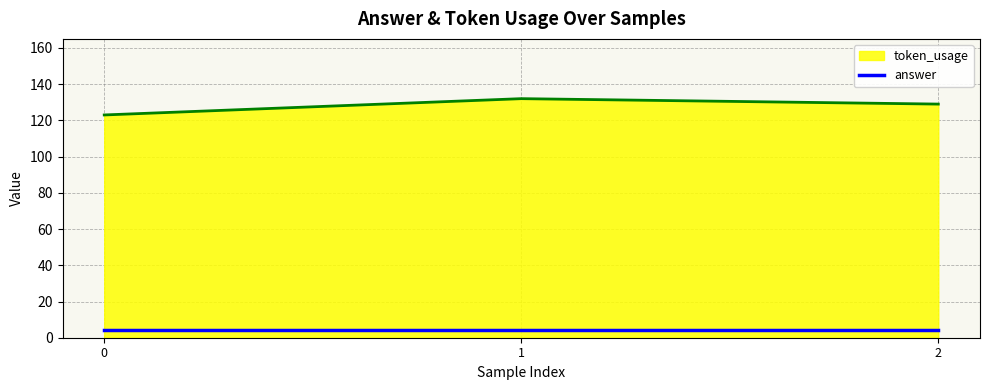

At how many categories does at least one series exceed 120?

3